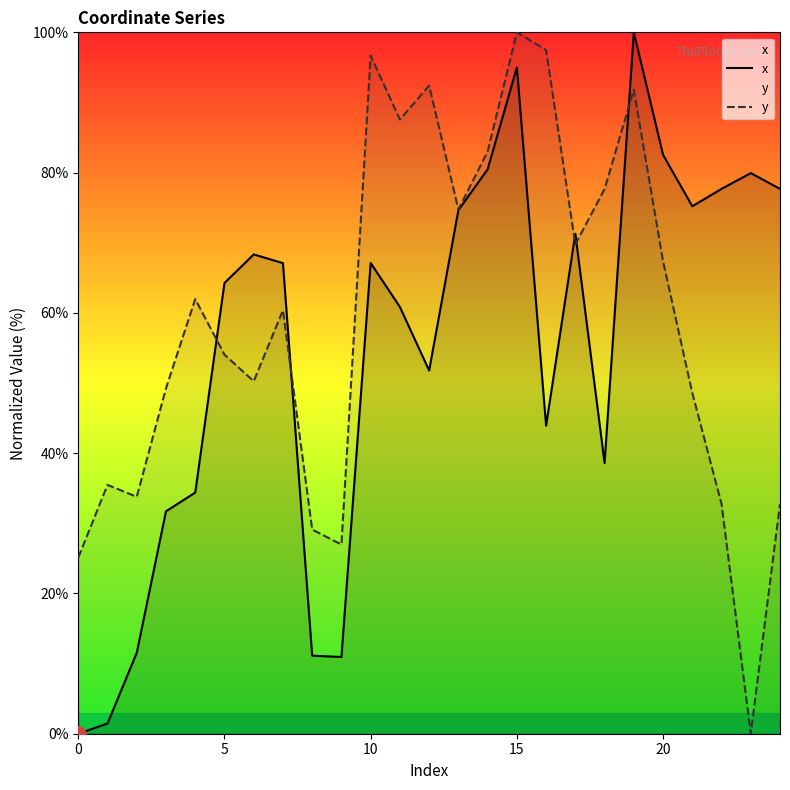

What is the total value across all series at 9?

37.9